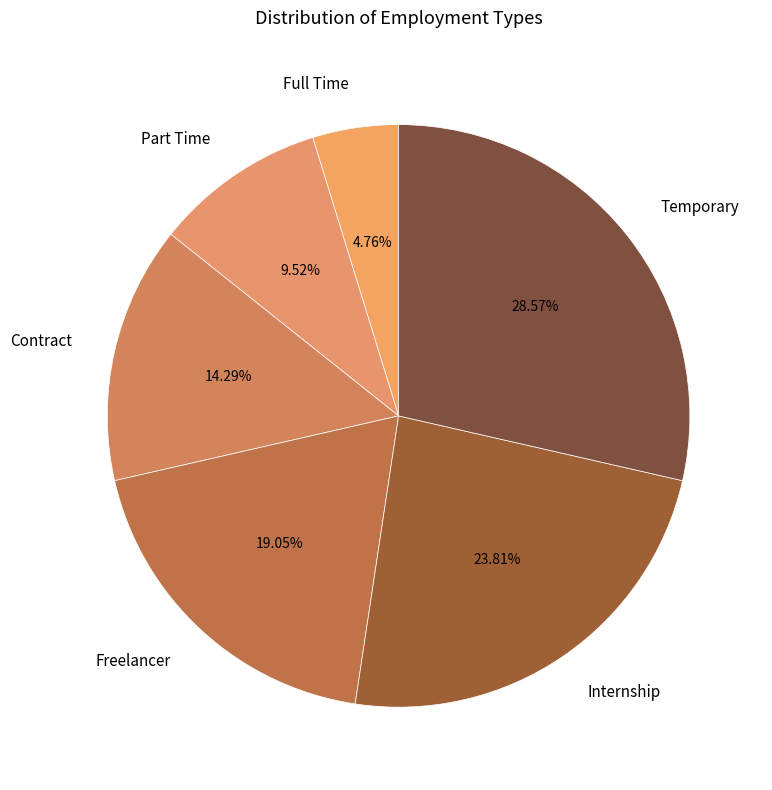

To the nearest percent, what portion does Freelancer represent?

19%